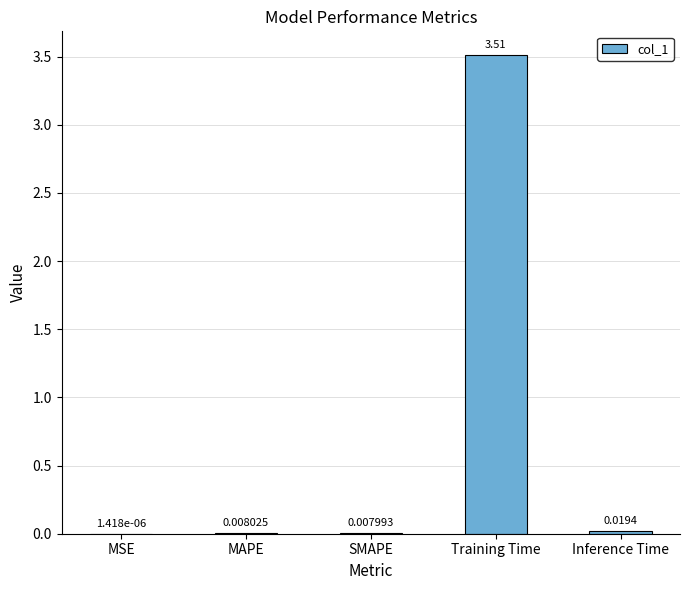

What is the change in value from MSE to Training Time?

+3.5